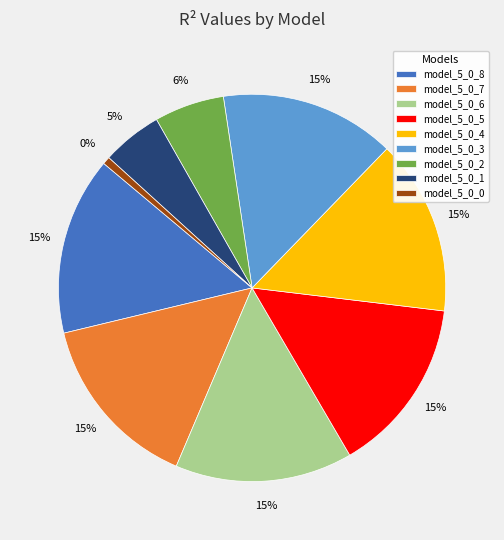

What is the smallest slice in the pie chart?

model_5_0_0